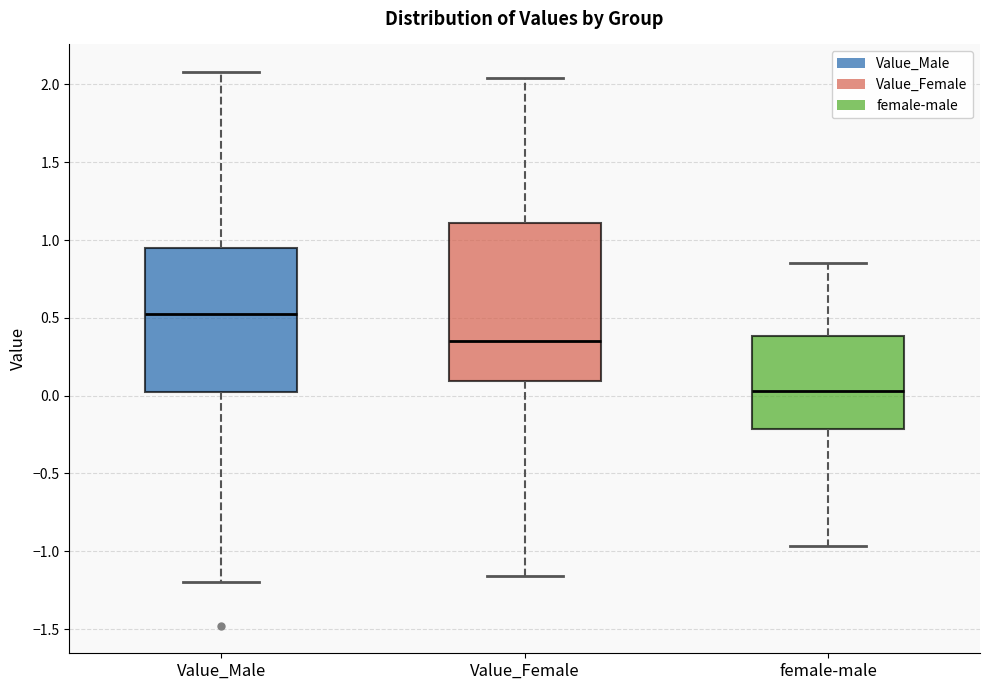

Which box has the highest median line?

Value_Male